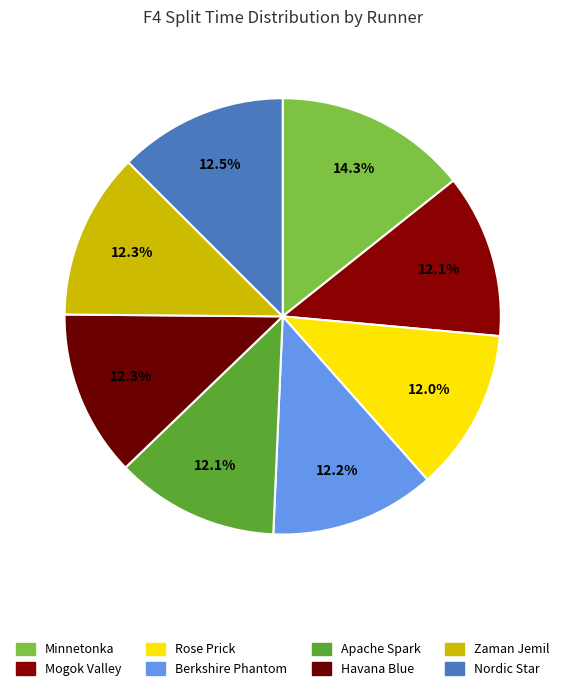

What is the smallest slice in the pie chart?

Rose Prick